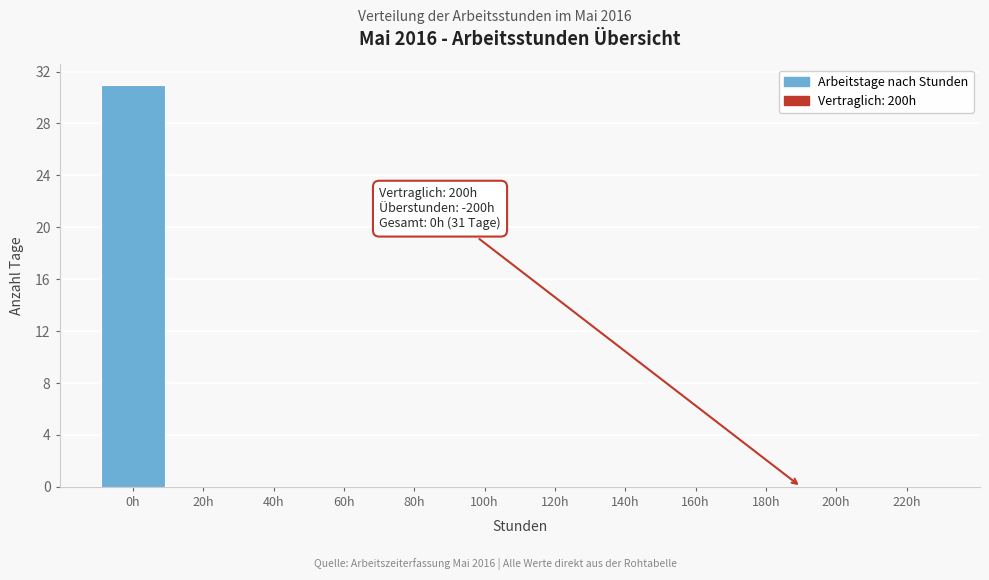

Reading right to left, what are all the values shown in this chart?

220h=0	200h=0	180h=0	160h=0	140h=0	120h=0	100h=0	80h=0	60h=0	40h=0	20h=0	0h=31